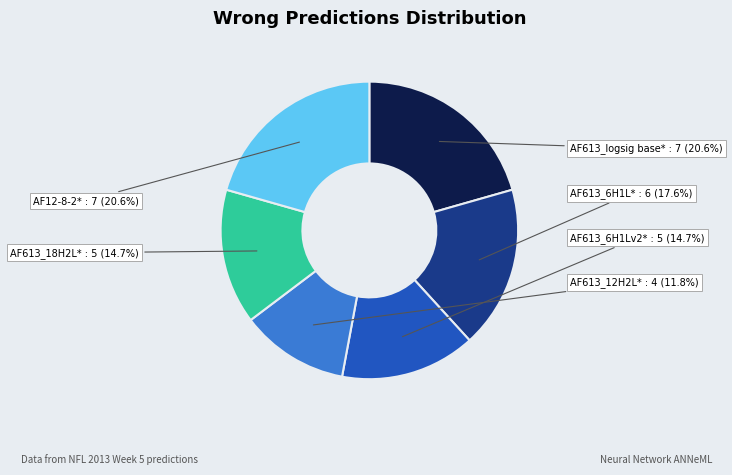

What is the ratio of the value at AF613_18H2L* to the value at AF12-8-2*?

0.7